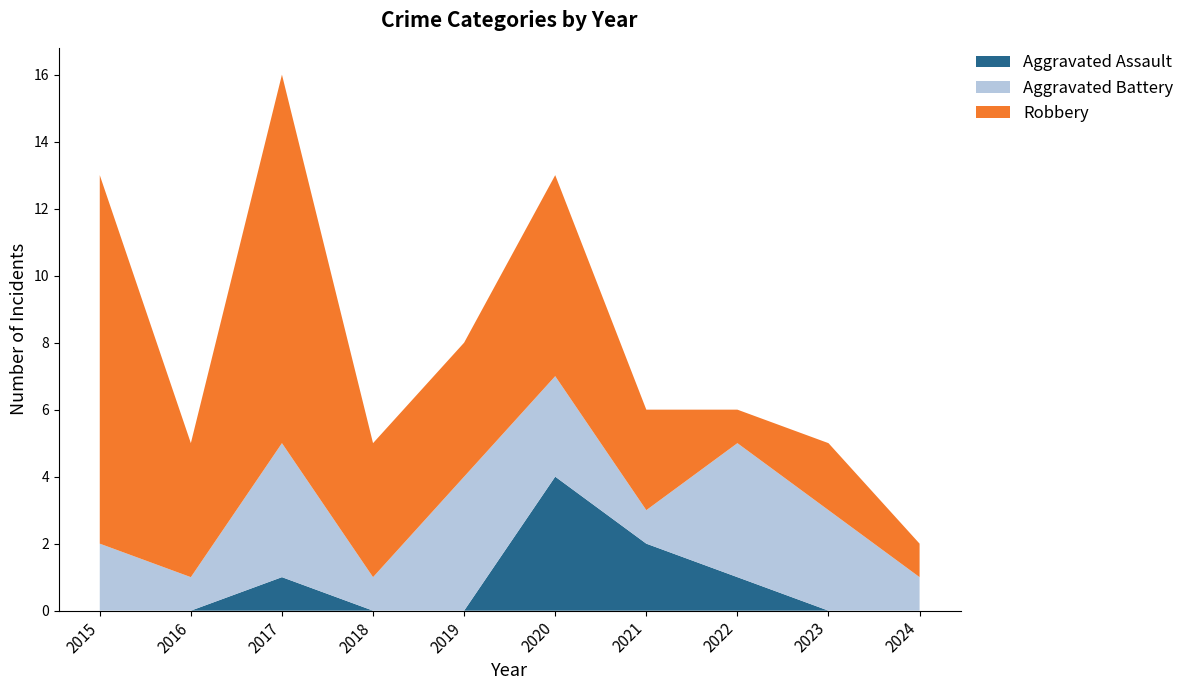

Reading right to left, extract all data points from this chart.

Aggravated Assault: 0	0	1	2	4	0	0	1	0	0
Aggravated Battery: 1	3	4	1	3	4	1	4	1	2
Robbery: 1	2	1	3	6	4	4	11	4	11